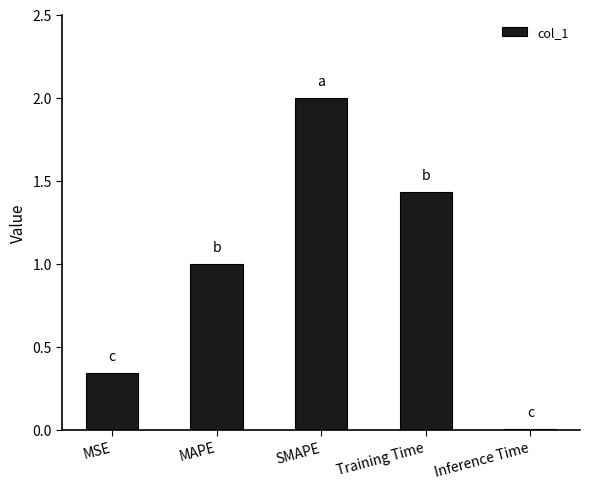

What is the sum of the values at MSE and MAPE?

1.3